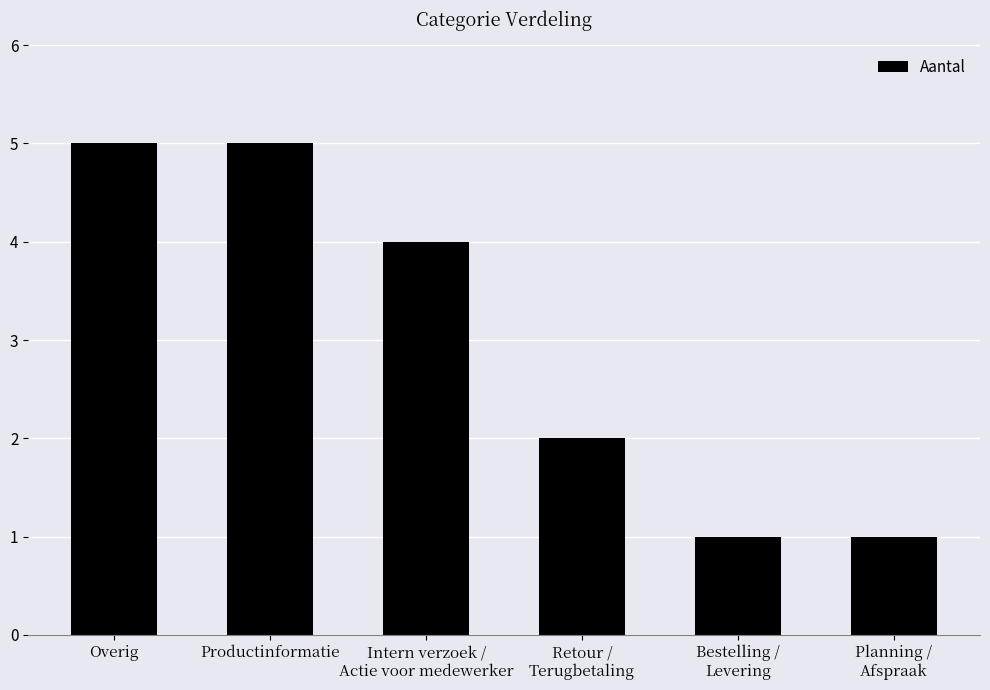

Are the bars grouped side by side (vs. stacked)?

No